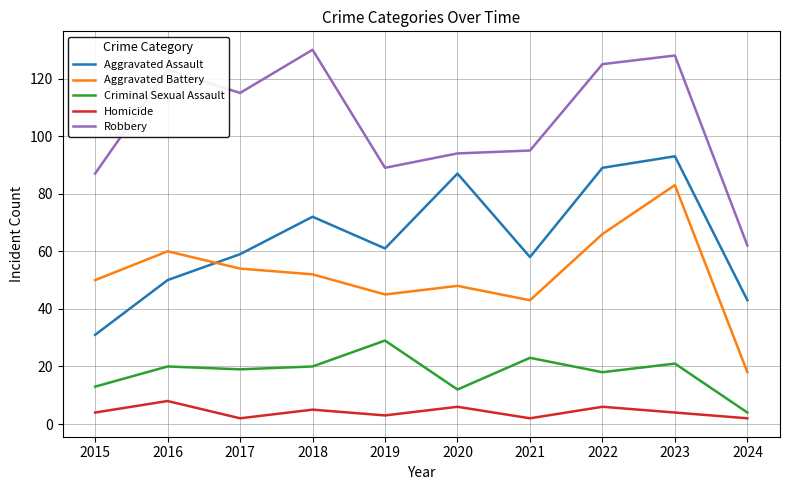

Reading left to right, list all the values displayed in this chart.

Aggravated Assault: 2015=31	2016=50	2017=59	2018=72	2019=61	2020=87	2021=58	2022=89	2023=93	2024=43
Aggravated Battery: 2015=50	2016=60	2017=54	2018=52	2019=45	2020=48	2021=43	2022=66	2023=83	2024=18
Criminal Sexual Assault: 2015=13	2016=20	2017=19	2018=20	2019=29	2020=12	2021=23	2022=18	2023=21	2024=4
Homicide: 2015=4	2016=8	2017=2	2018=5	2019=3	2020=6	2021=2	2022=6	2023=4	2024=2
Robbery: 2015=87	2016=123	2017=115	2018=130	2019=89	2020=94	2021=95	2022=125	2023=128	2024=62